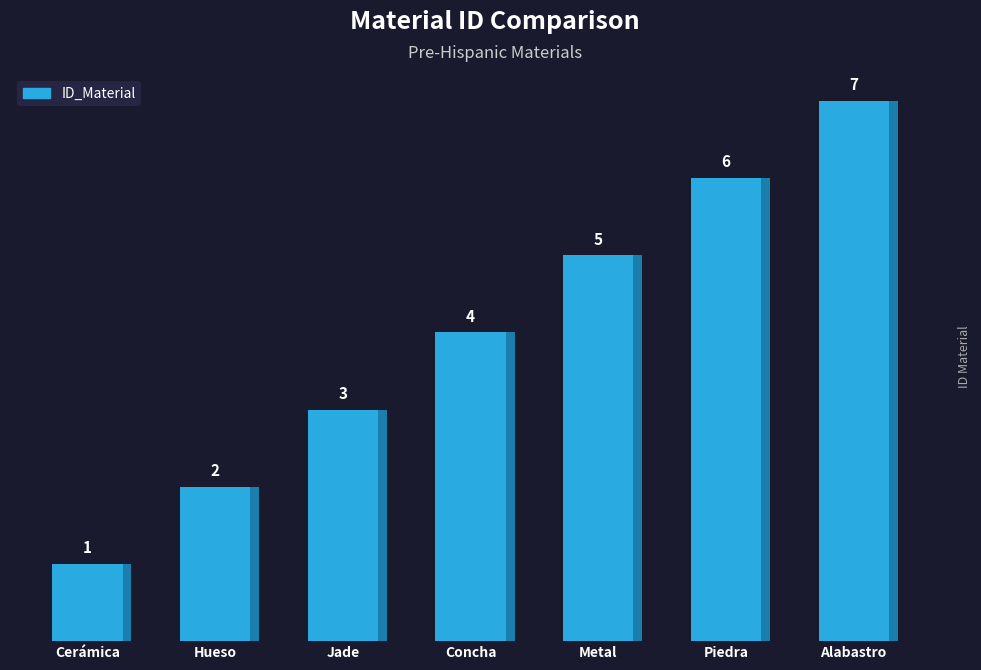

How many data points does each series have?

7